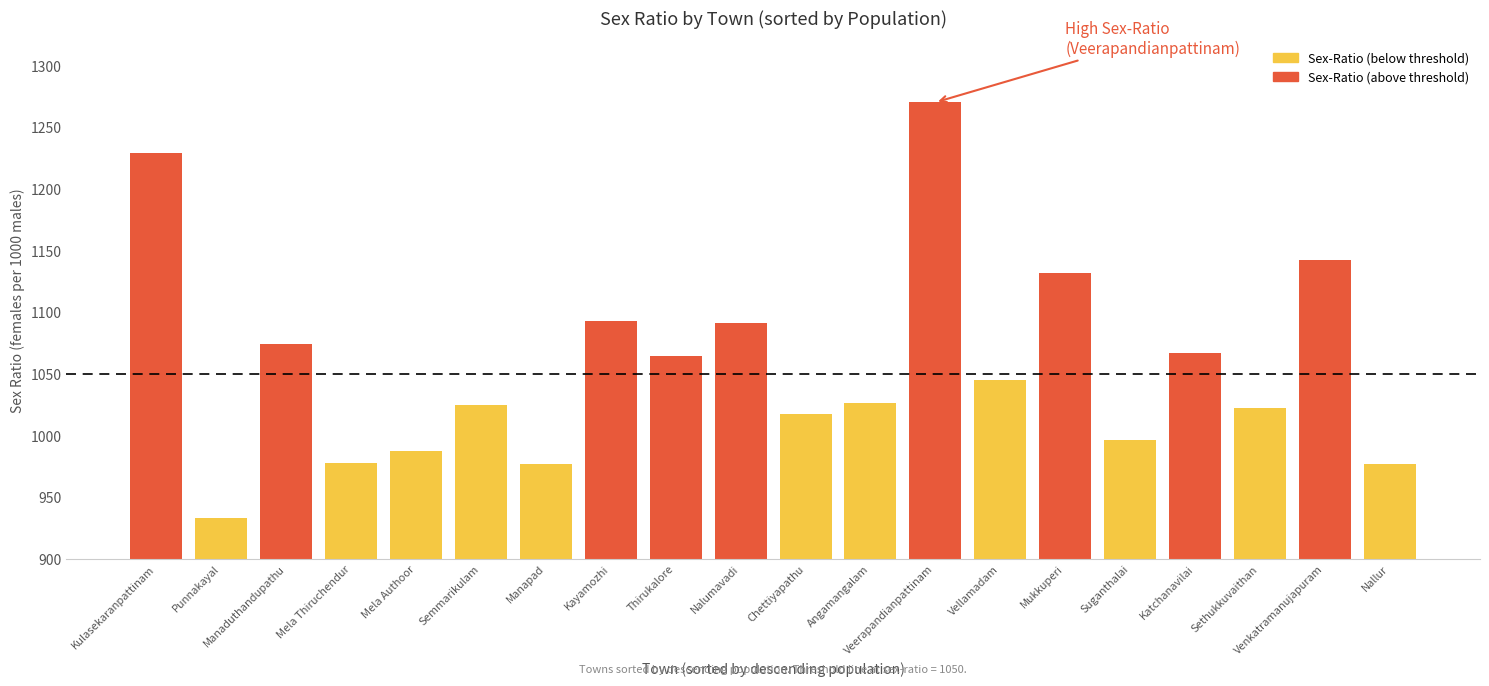

List the labels in order of value, smallest first.

Punnakayal, Manapad, Nallur, Mela Thiruchendur, Mela Authoor, Suganthalai, Chettiyapathu, Sethukkuvaithan, Semmarikulam, Angamangalam, Vellamadam, Thirukalore, Katchanavilai, Manaduthandupathu, Nalumavadi, Kayamozhi, Mukkuperi, Venkatramanujapuram, Kulasekaranpattinam, Veerapandianpattinam